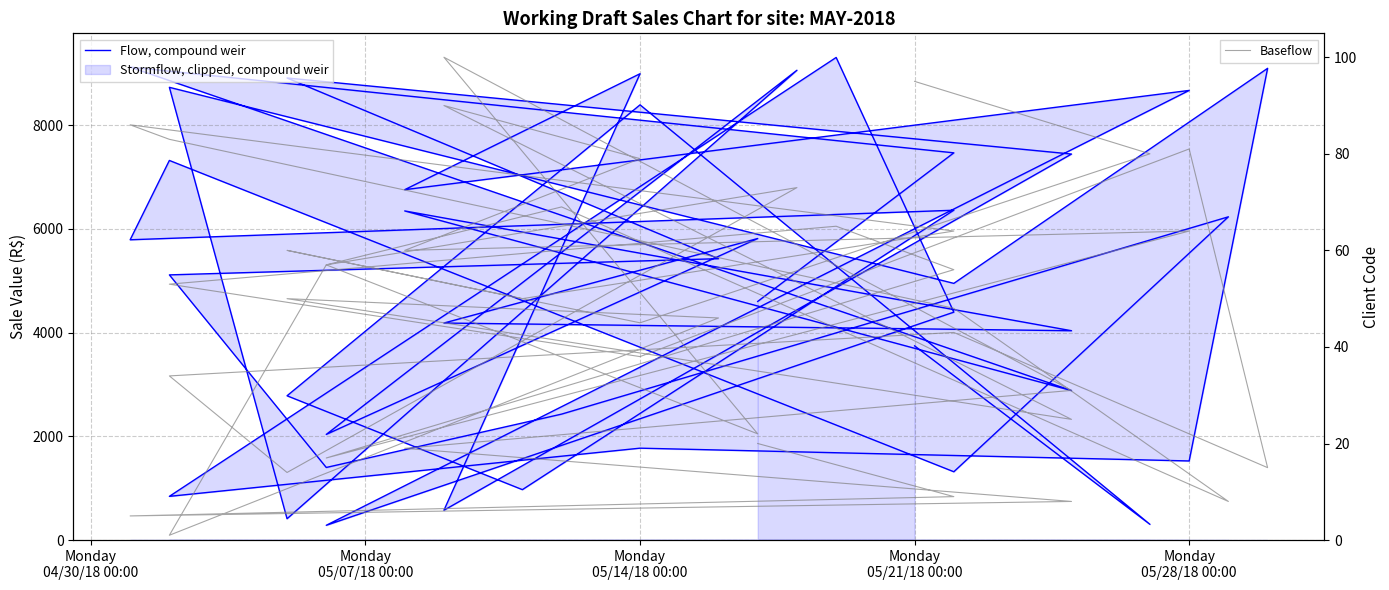

What is the value of the Baseflow point at the 17th from the left?

90.0